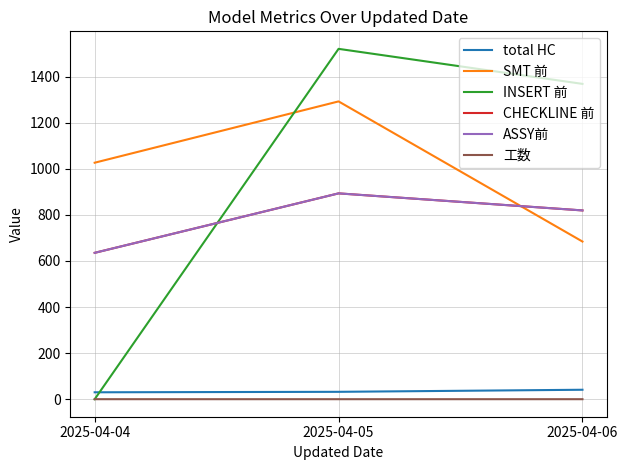

Reading left to right, what are all the values shown in this chart?

total HC: 30.0	32.0	41.0
SMT 前: 1026.0	1292.0	684.0
INSERT 前: 0.0	1520.0	1368.0
CHECKLINE 前: 635.0	893.0	819.0
ASSY前: 635.0	893.0	819.0
工数: 0.1	0.0	0.1